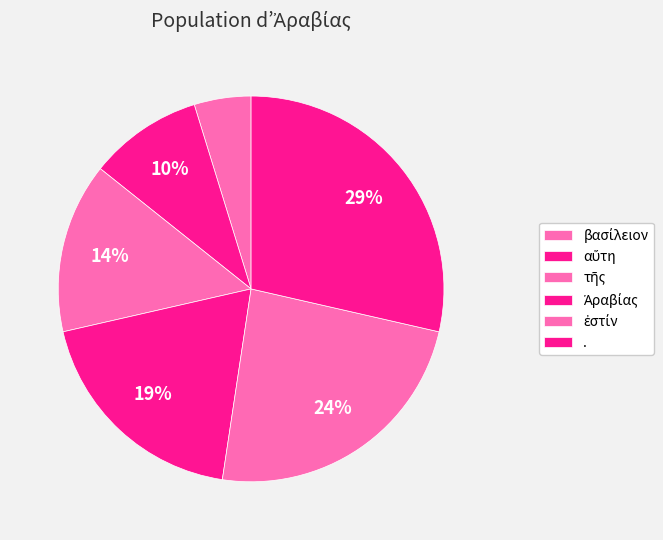

Combined, do τῆς and . account for over 50%?

No